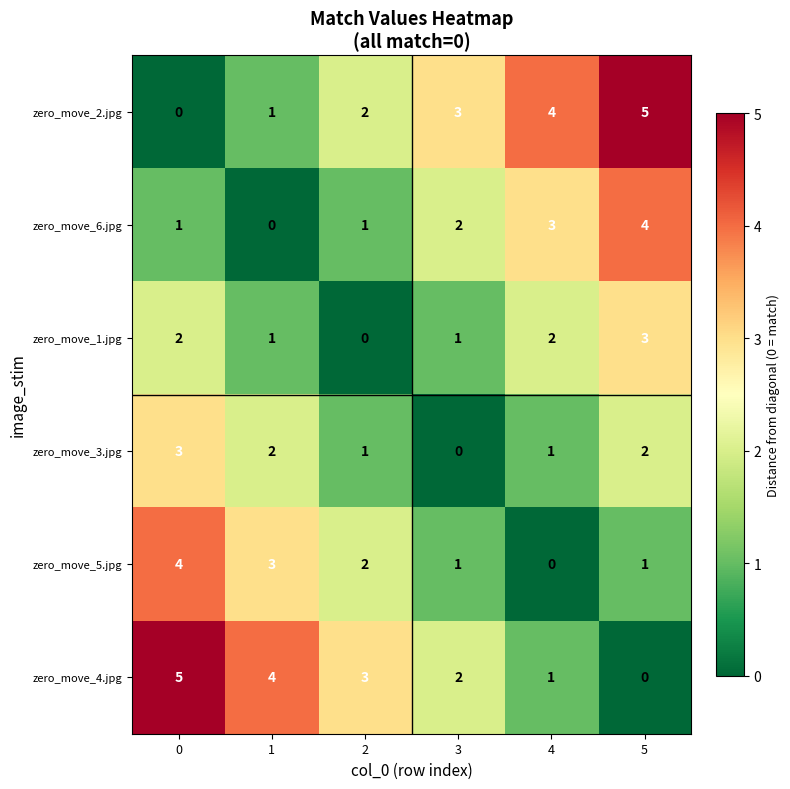

What is the greatest value displayed?

5